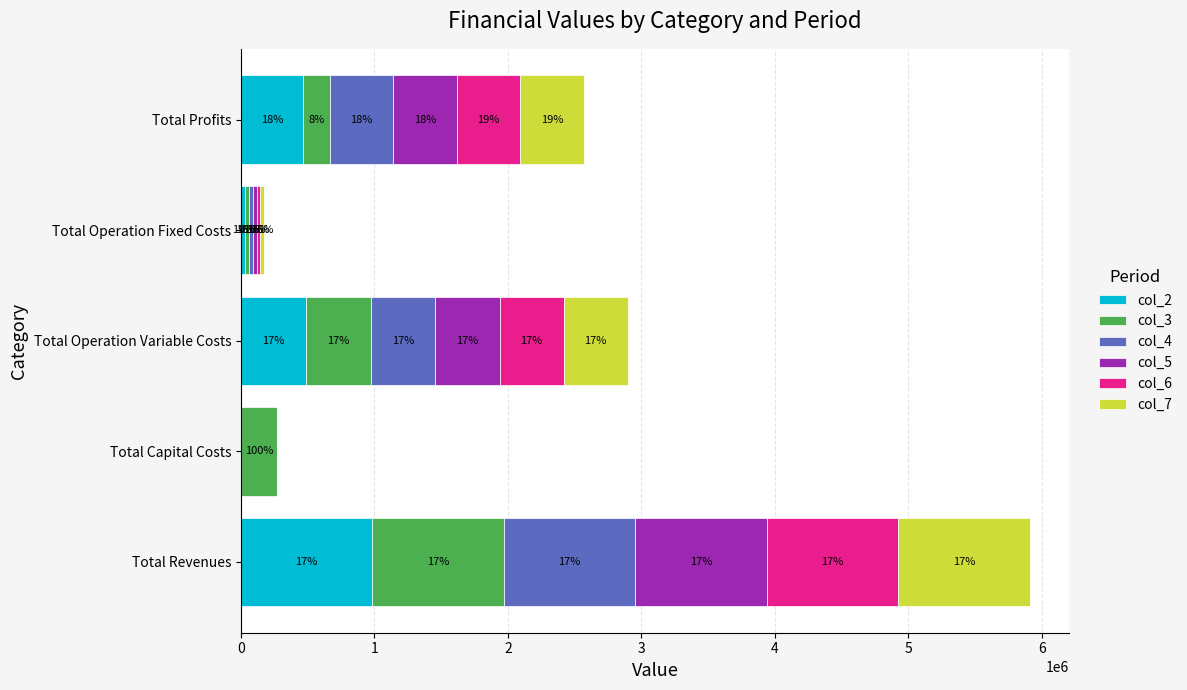

What are all the series names shown in the legend?

col_2, col_3, col_4, col_5, col_6, col_7